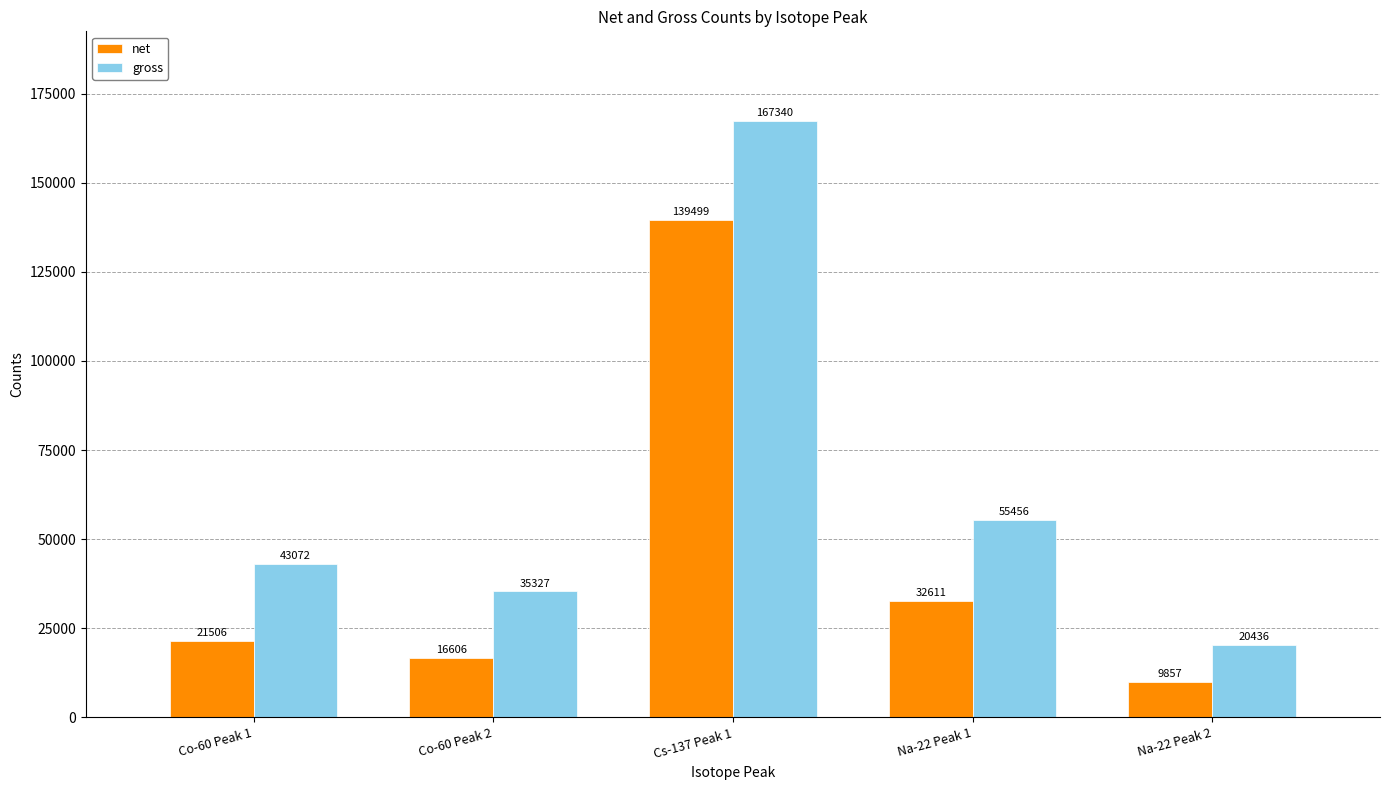

What is the difference between the highest and lowest values at Na-22 Peak 1?

22845